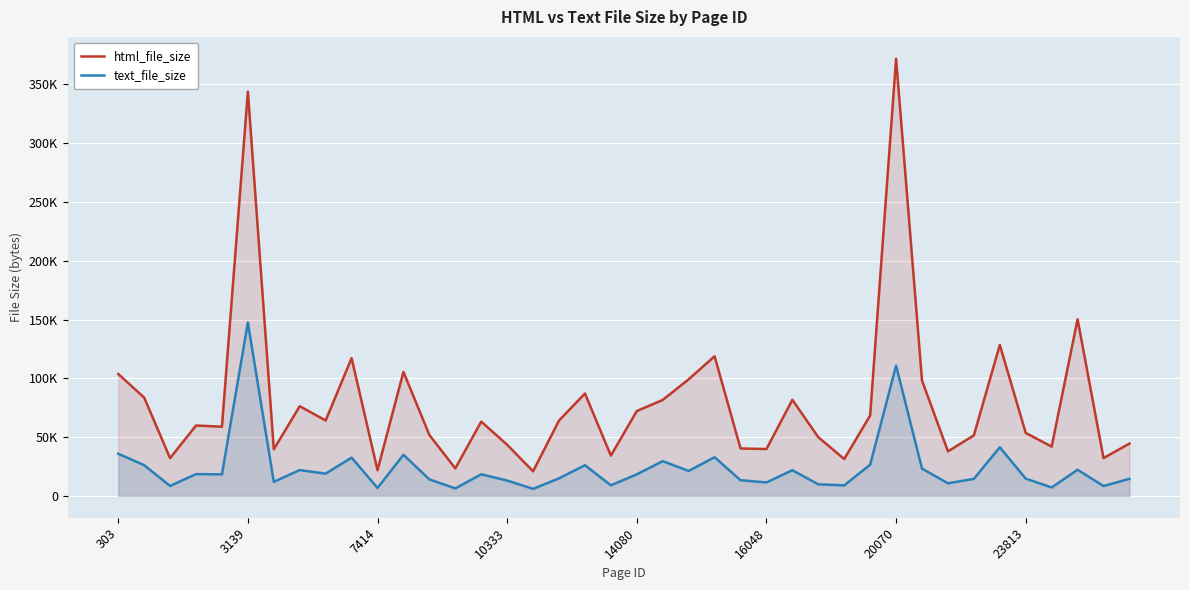

What value does the html_file_size series have at 39, to the nearest 100?

44500